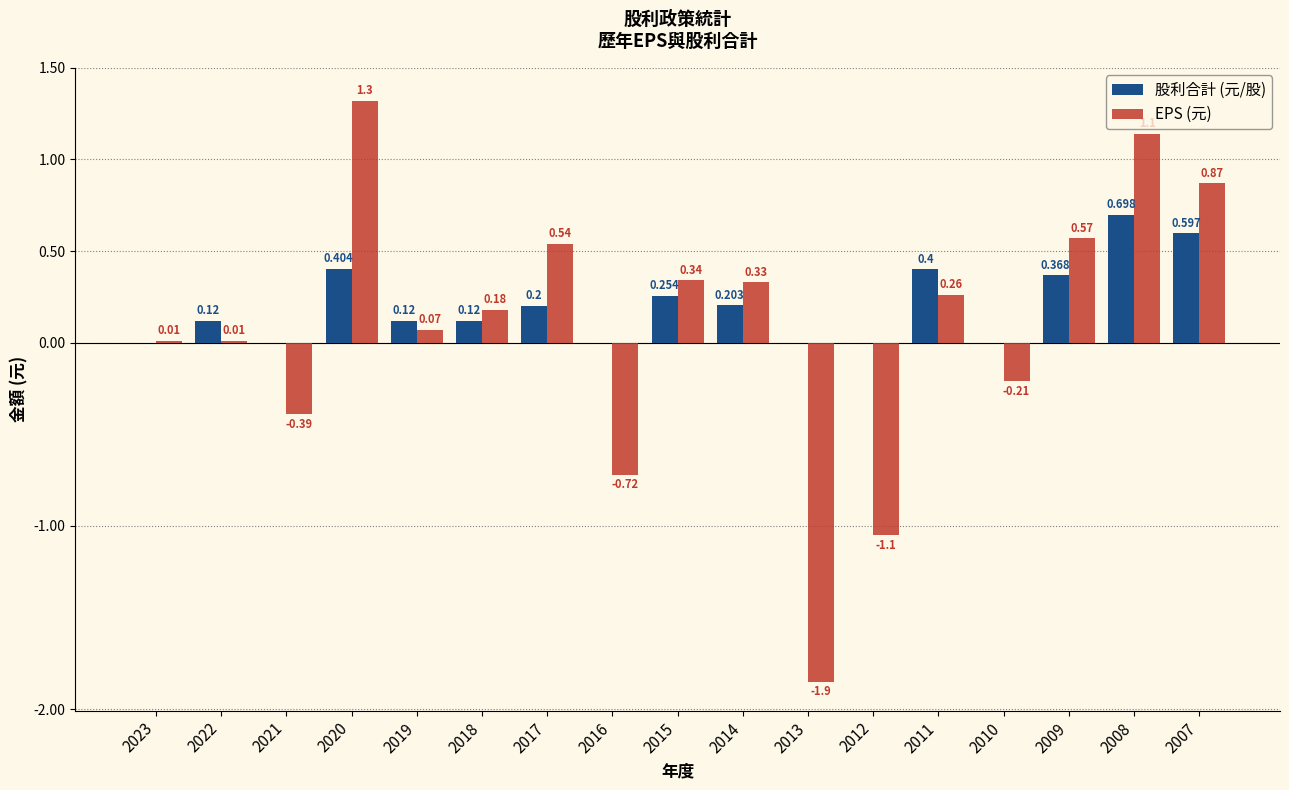

Which series has the largest total across all categories?

股利合計 (元/股)